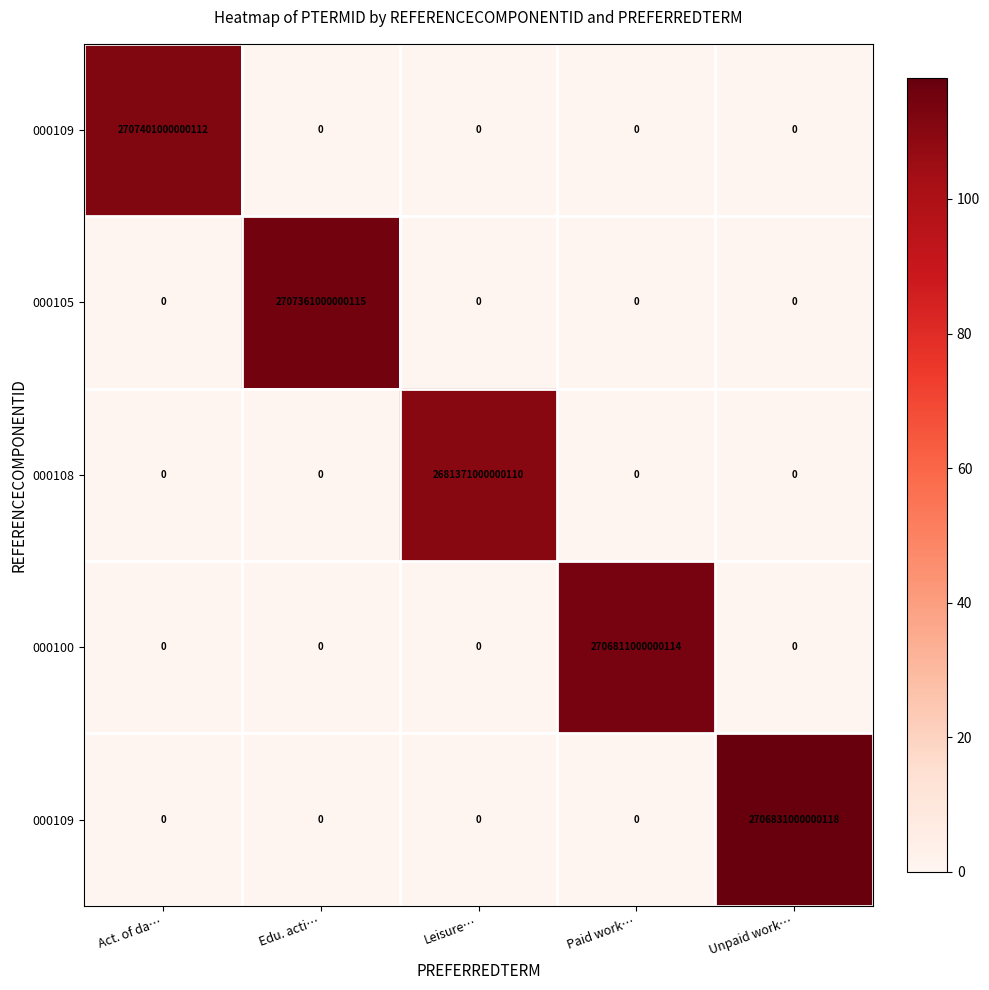

What is the difference between the highest and lowest values at Unpaid work…?

118